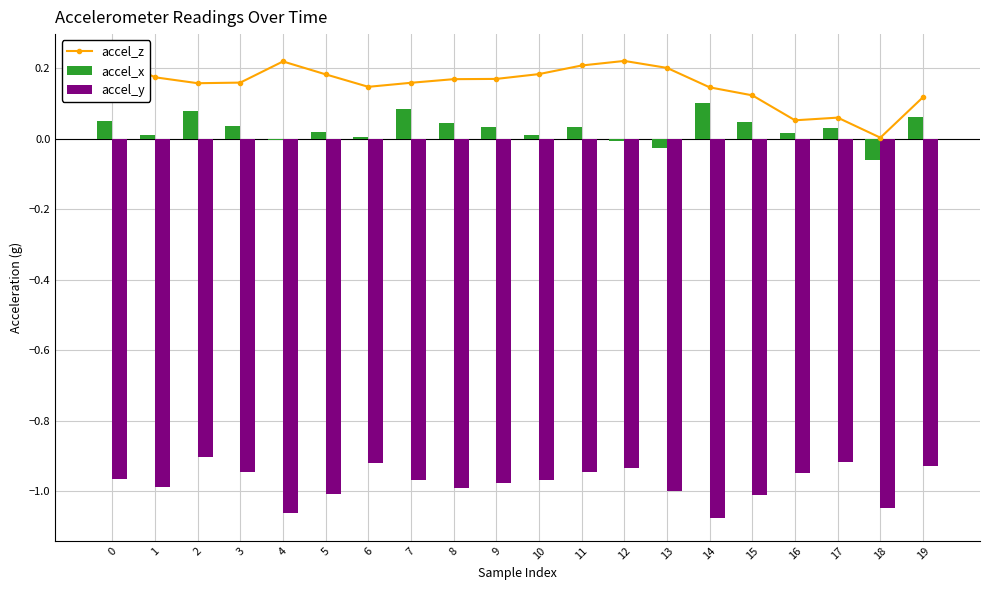

At which category does the chart reach its minimum across all series?

14